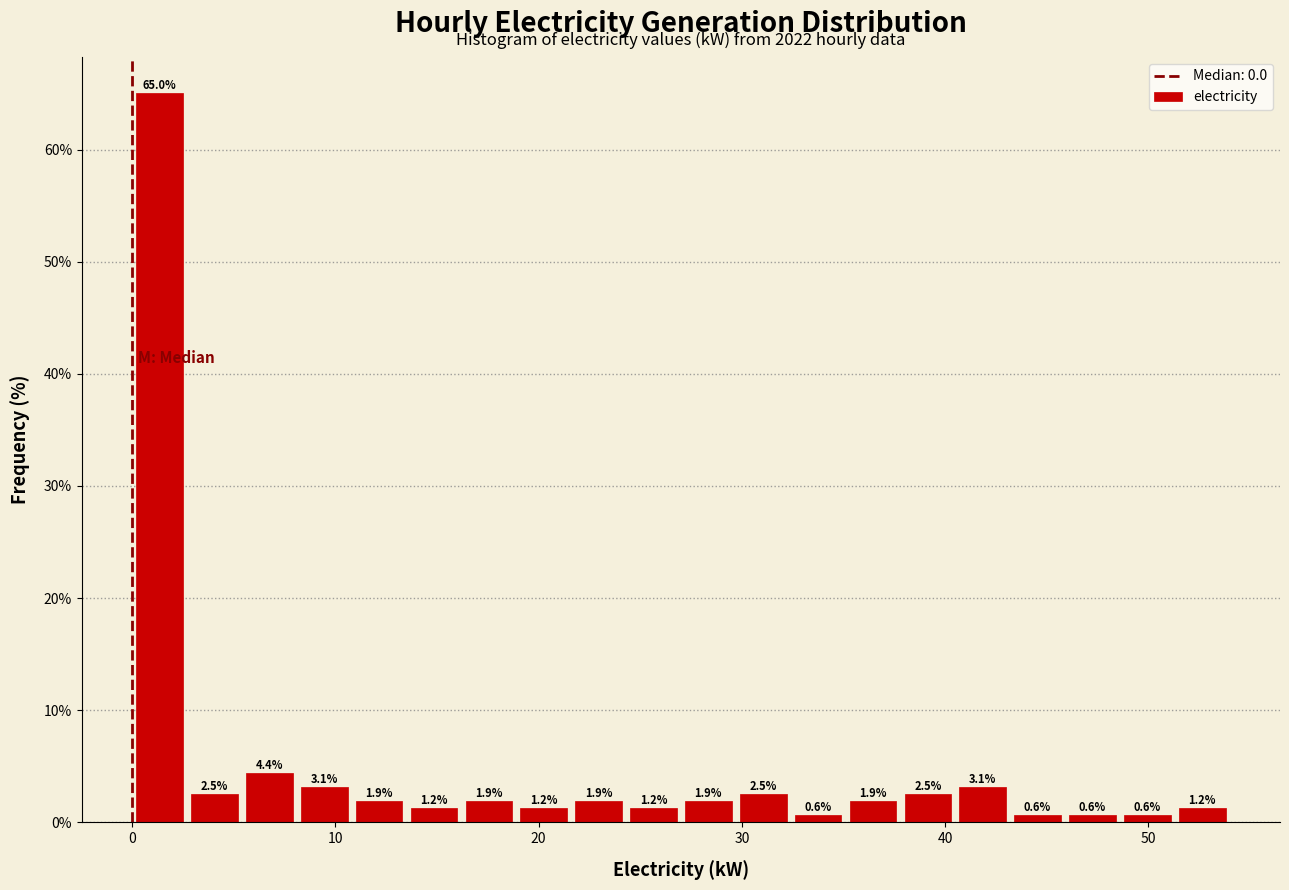

Around what value on the x-axis is the tallest bar? Give the approximate position of its centre, as read against the axis.

1